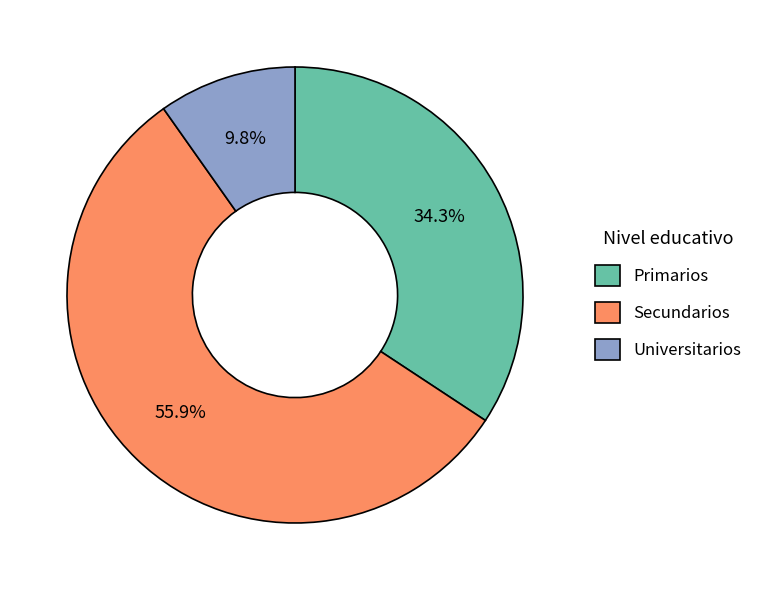

Is there a majority slice in this chart?

Yes